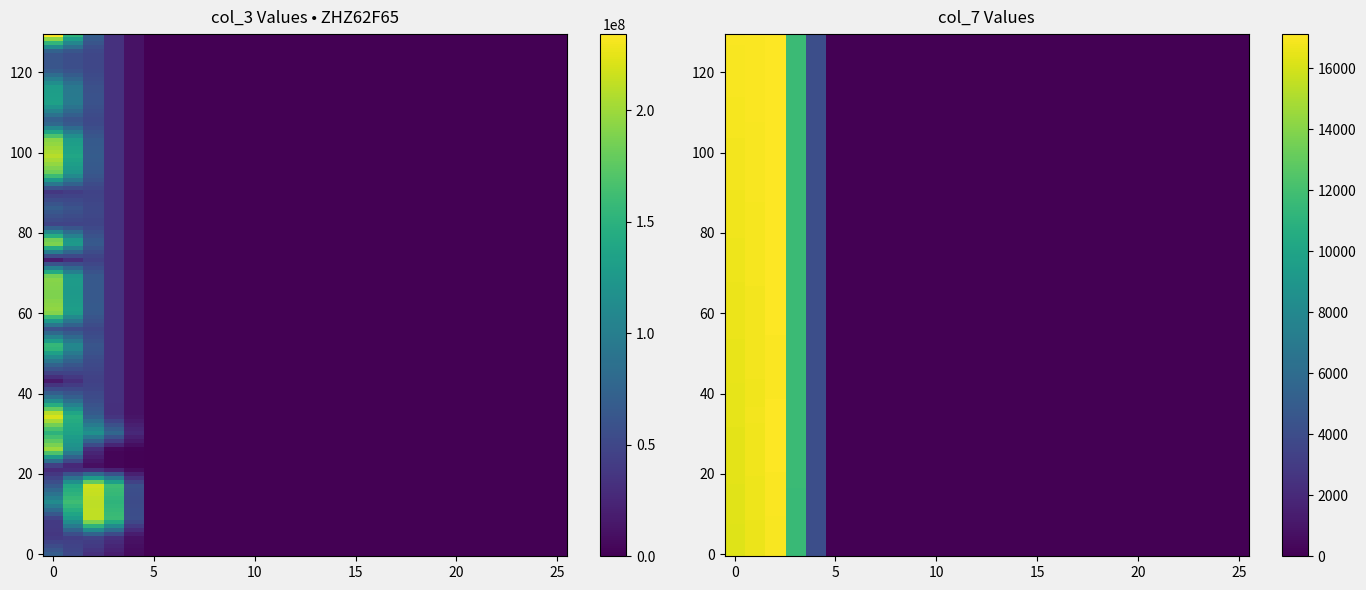

What is the total value across all series at 14?

197093362